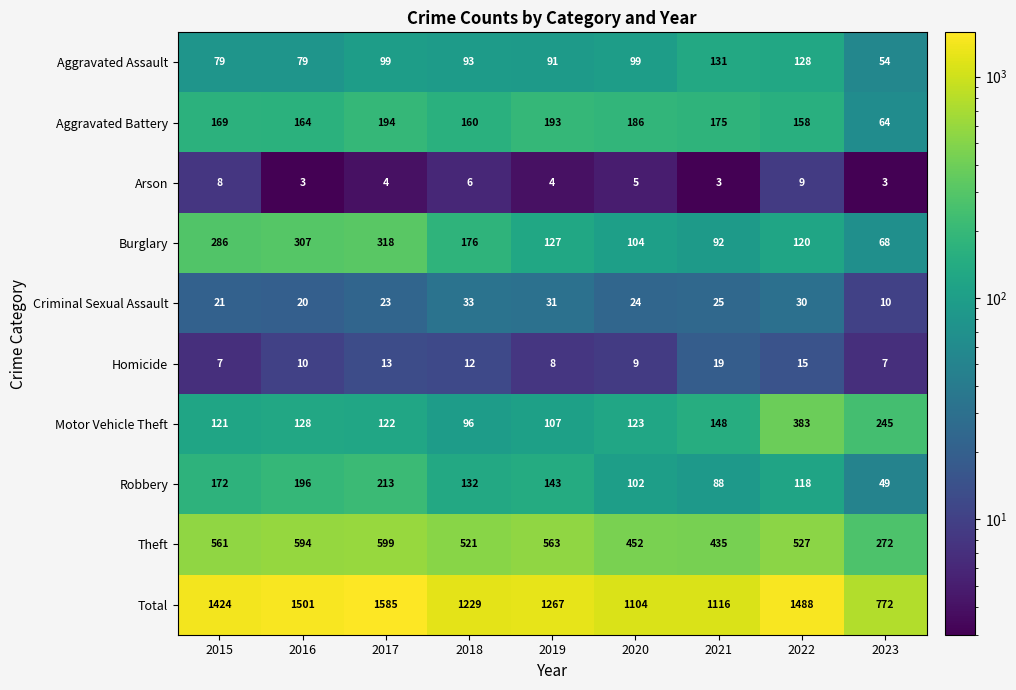

What is the difference between the highest and lowest values at 2023?

769